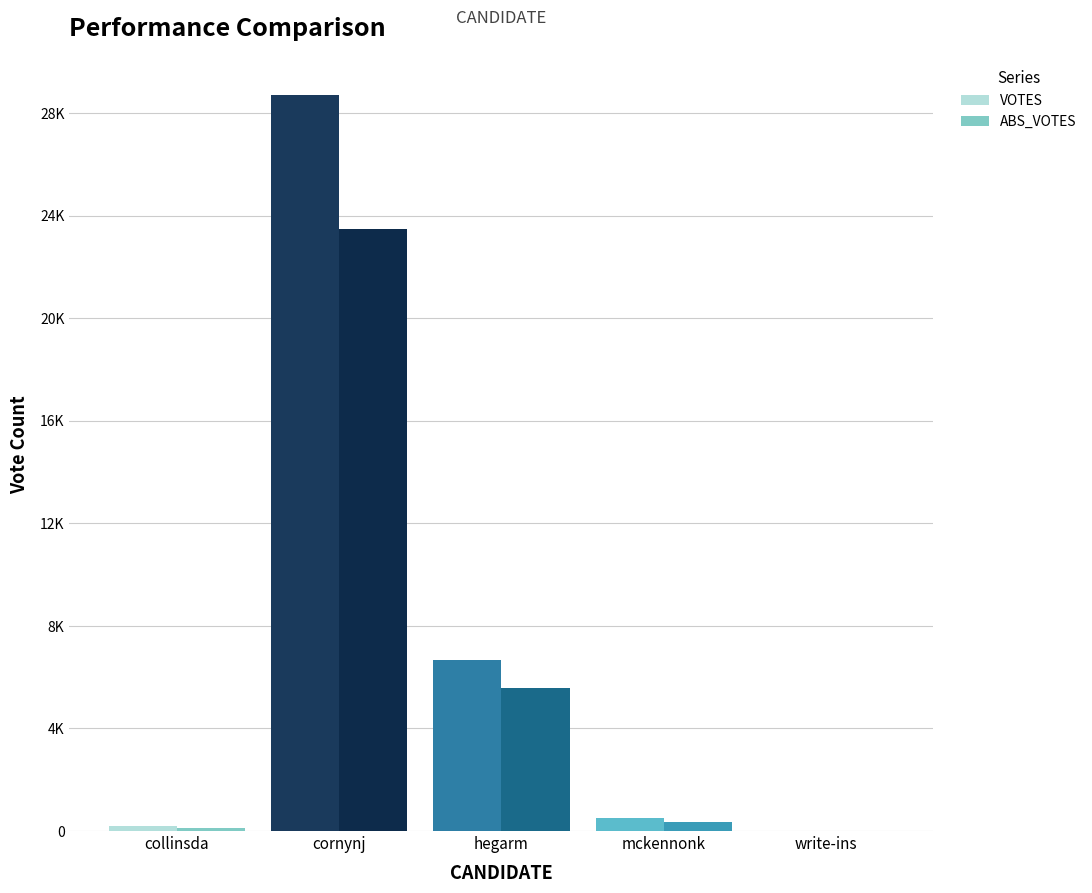

What are all the series names shown in the legend?

VOTES, ABS_VOTES